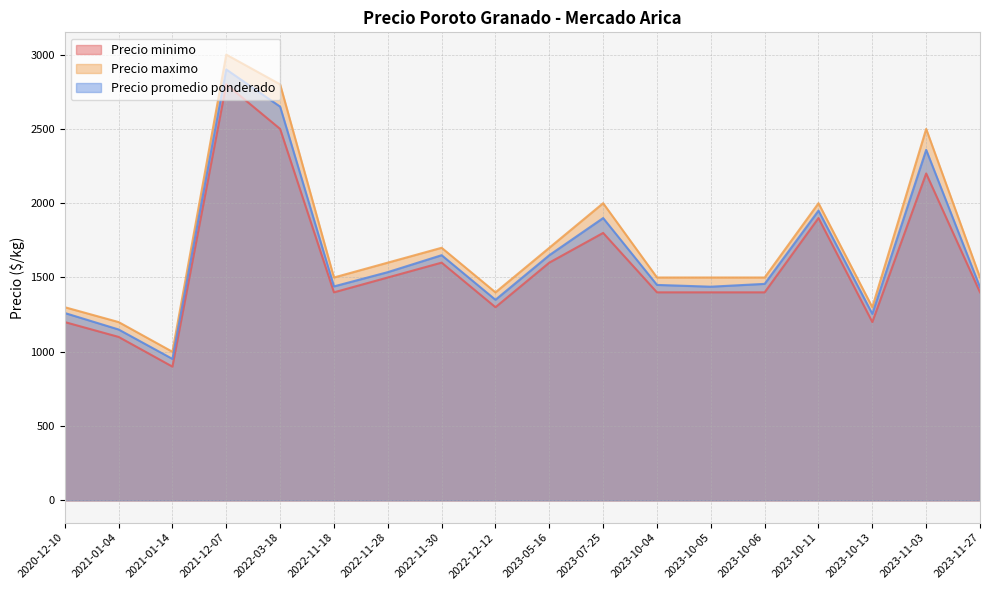

Between 2022-11-28 and 2022-12-12, which series saw the biggest shift?

Precio minimo